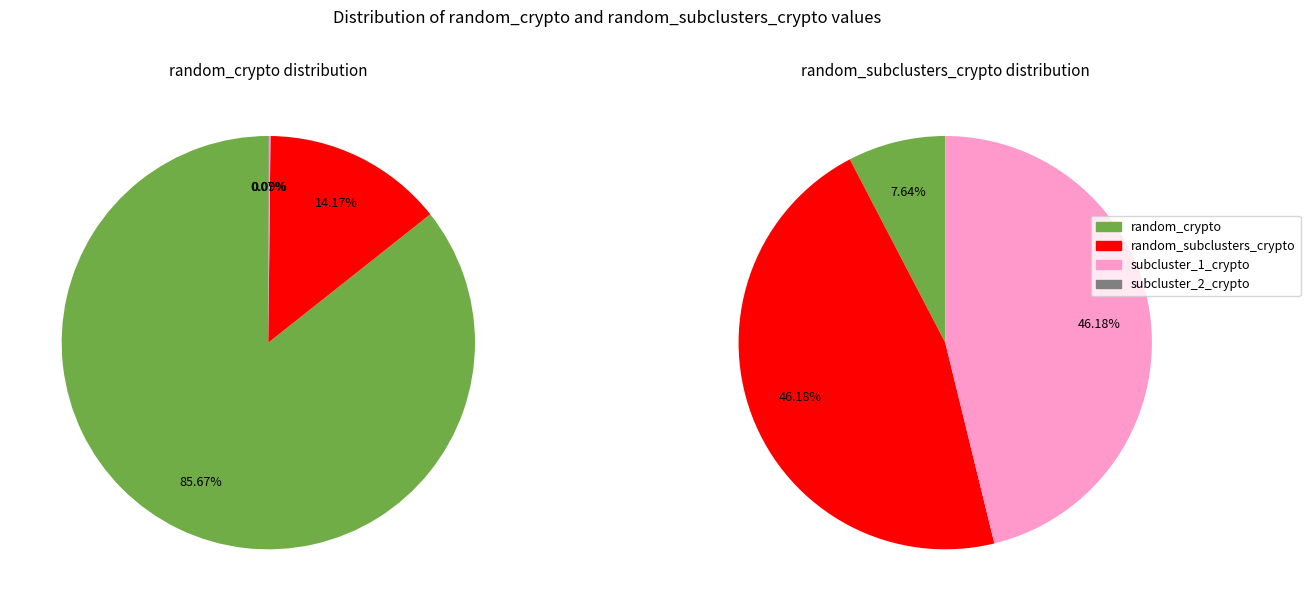

How many slices are in this pie chart?

8